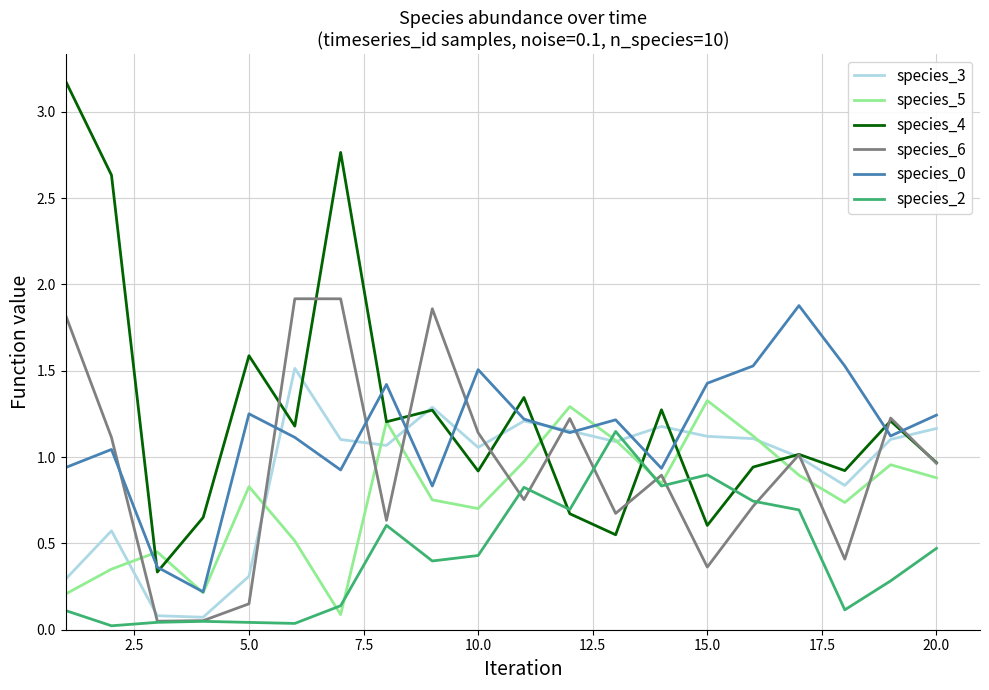

In species_0, how many points are lower than both neighbors (excluding endpoints)?

6